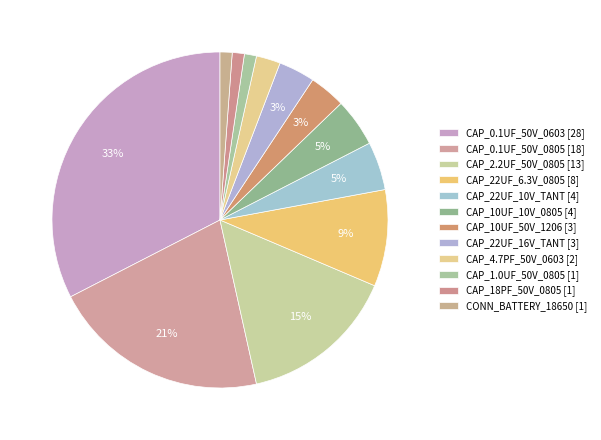

How many segments does this pie chart have?

12